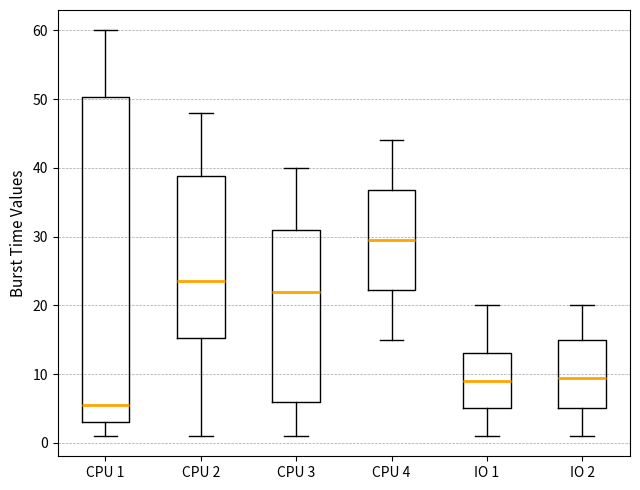

Where does the upper whisker of the box for IO 1 end on the y-axis? The values are not printed on the chart, so give them approximately, as read against the axis.

20